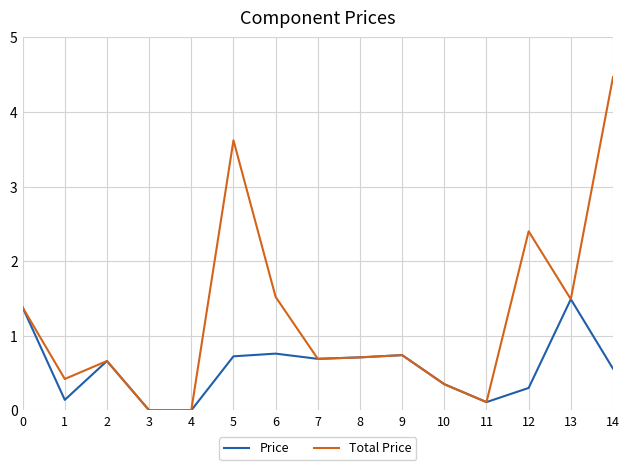

Which series has the widest spread of values?

Total Price